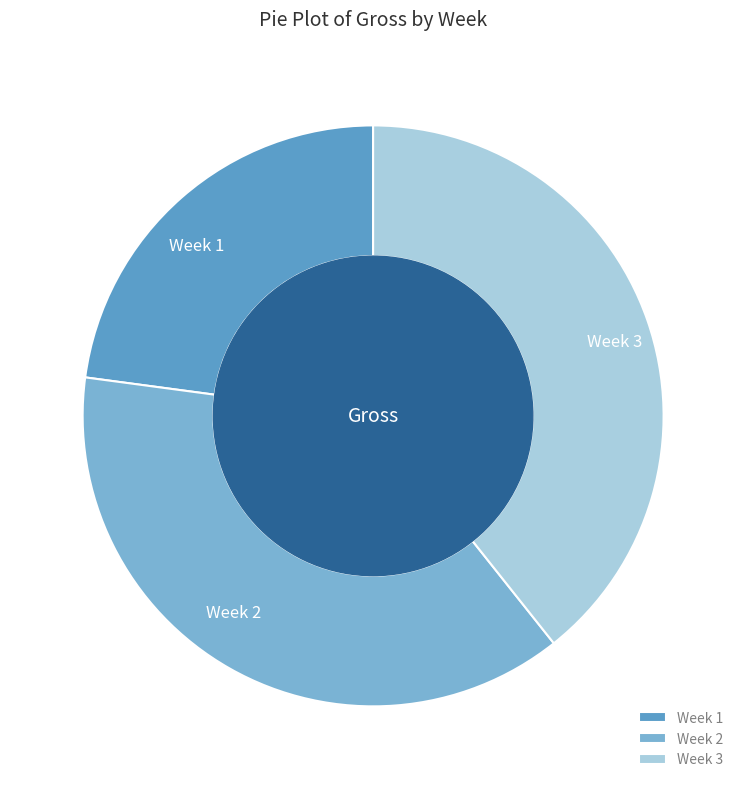

Do Week 3 and Week 2 together represent more than half of the pie?

Yes